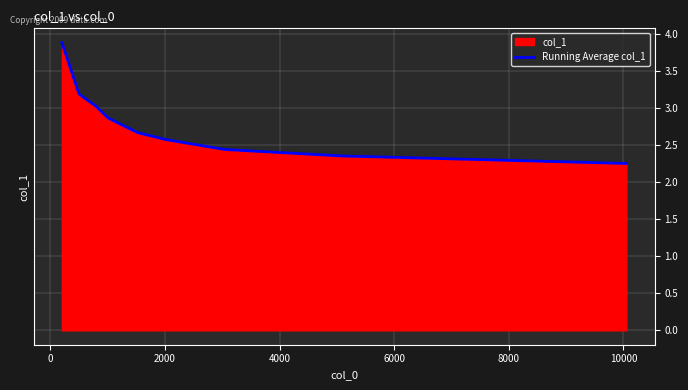

What is the change in value from 795.8195622202916 to 10052.9317520536?

-0.8